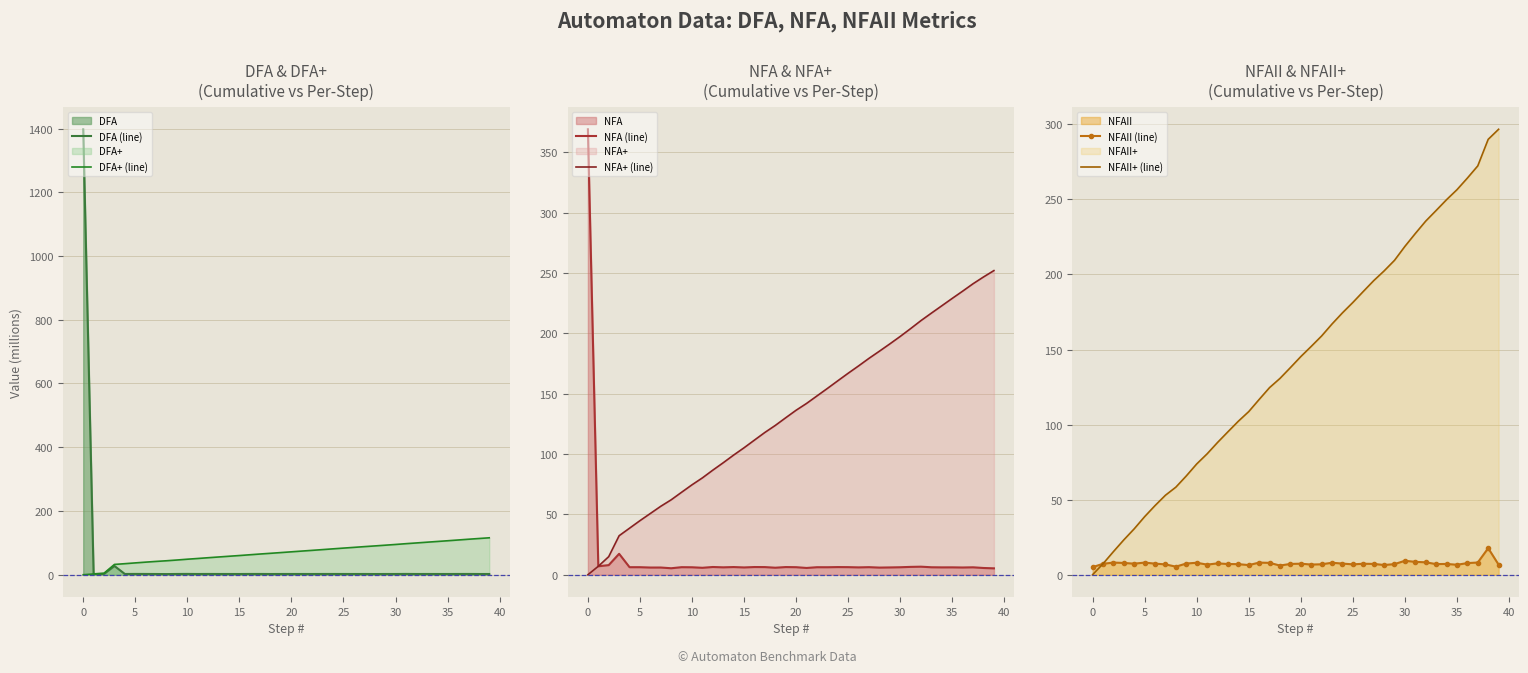

After their last crossing, which series has the higher values: DFA+ (line) or NFA (line)?

DFA+ (line)